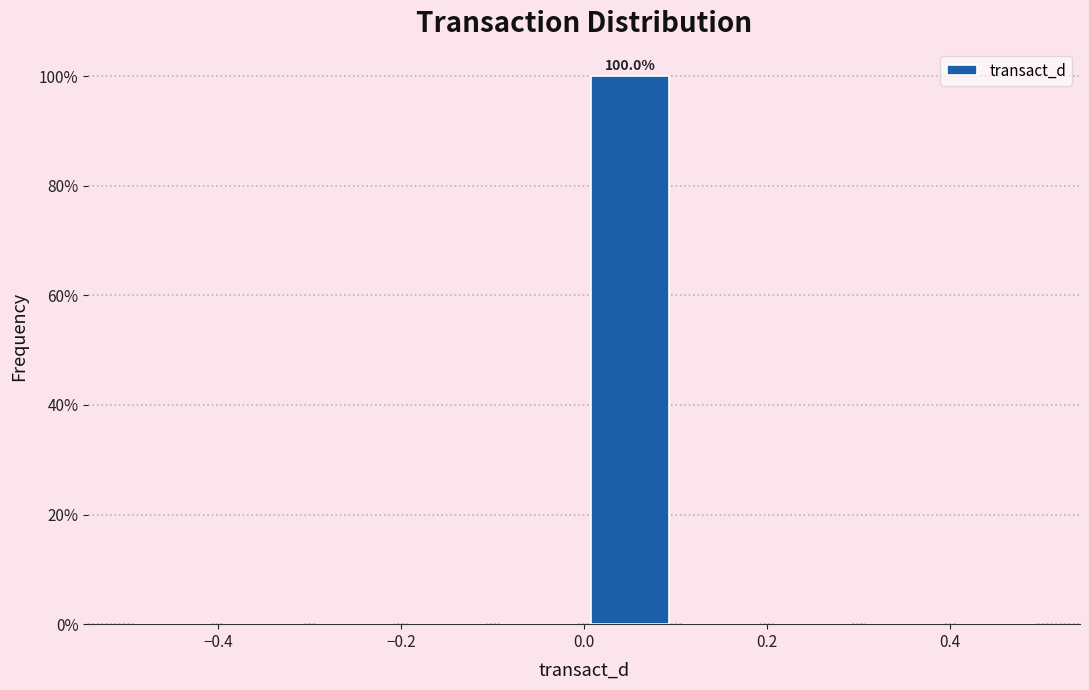

Over which range of the x-axis is the bar tallest?

0.0 to 0.1